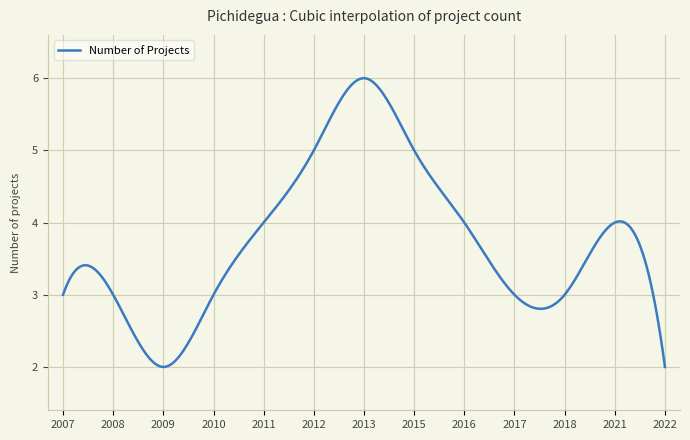

What is the smallest value displayed?

2.0